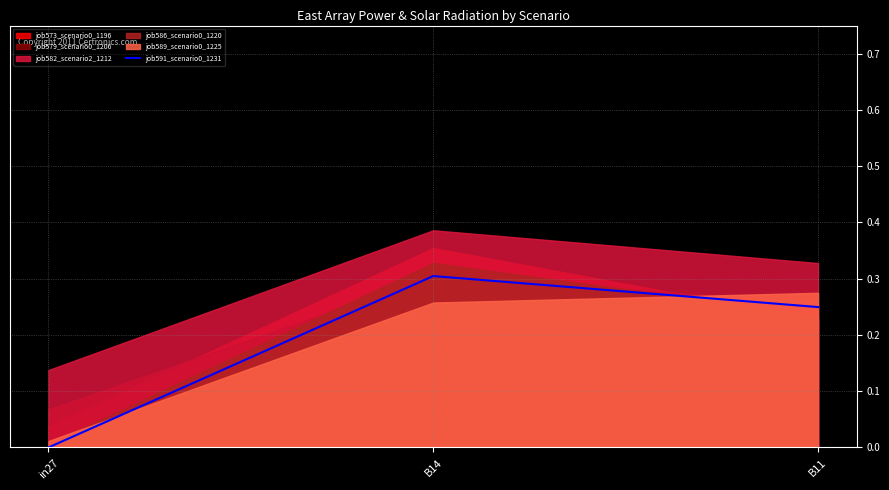

What is the difference between the maximum and second lowest values?

0.1